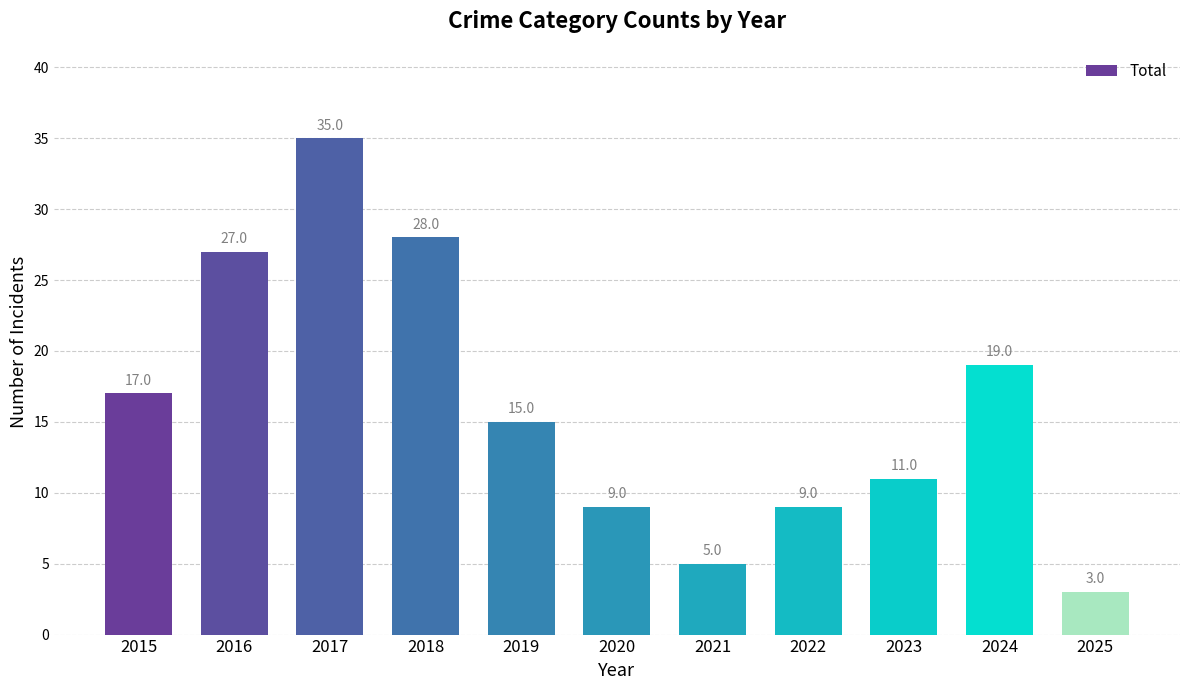

What is the difference between the values at 2023 and 2021?

6